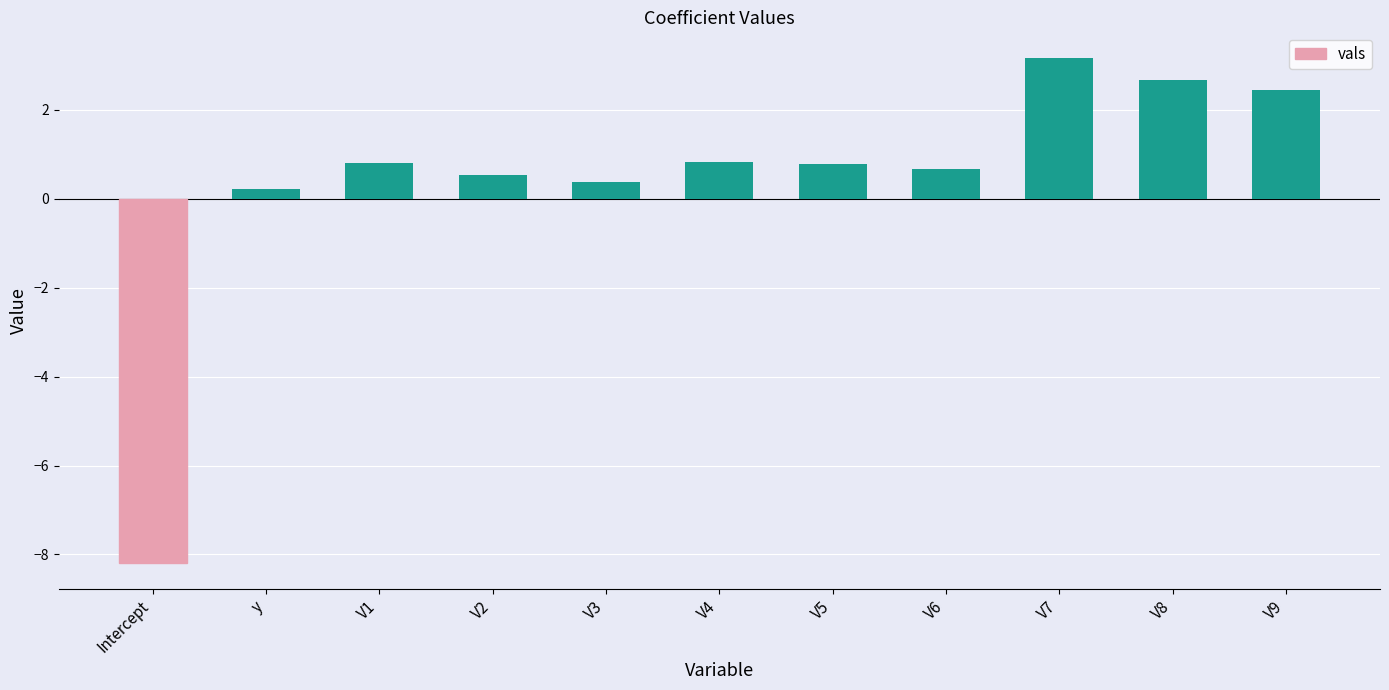

Is it true that the value at V7 is 3.2?

True